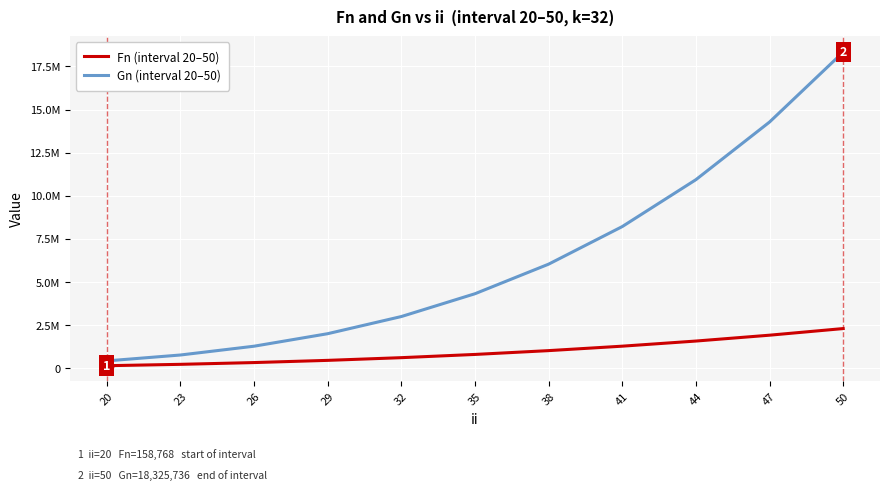

Is this an area chart (filled region under the line)?

No